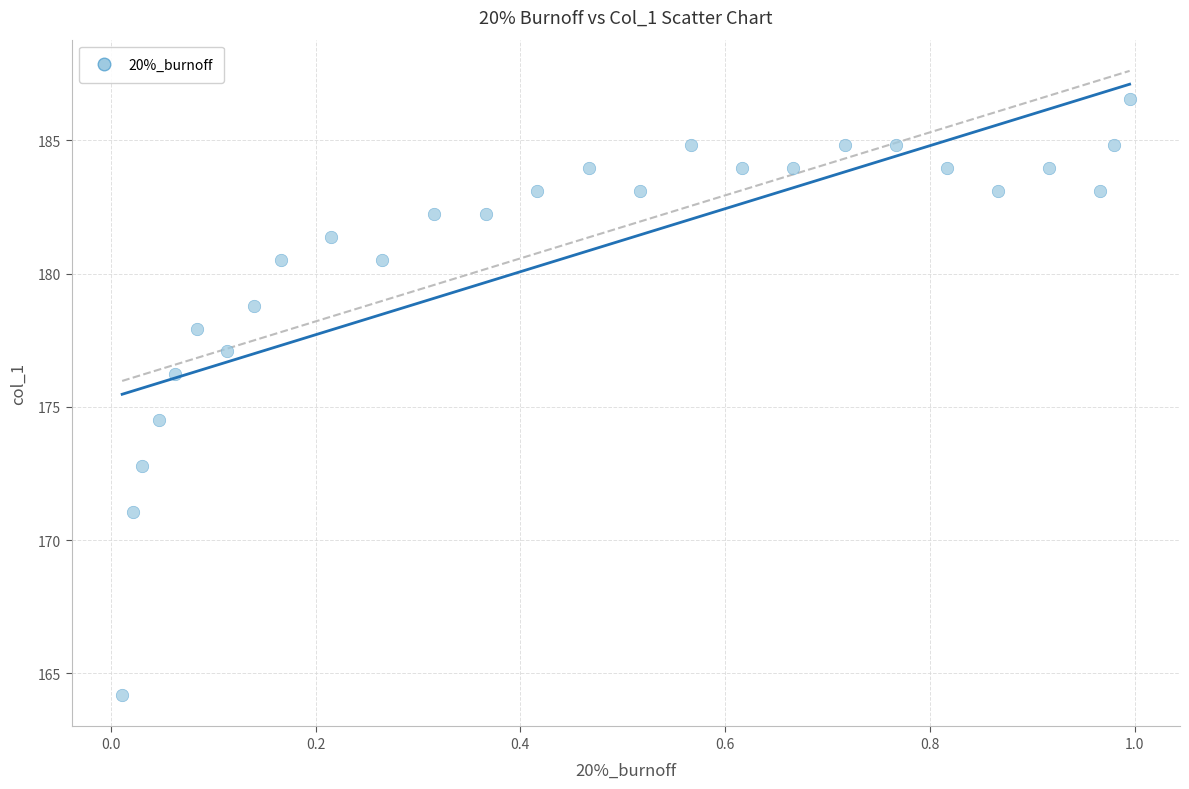

What Y value in the scatter plot is closest to 175?

174.5